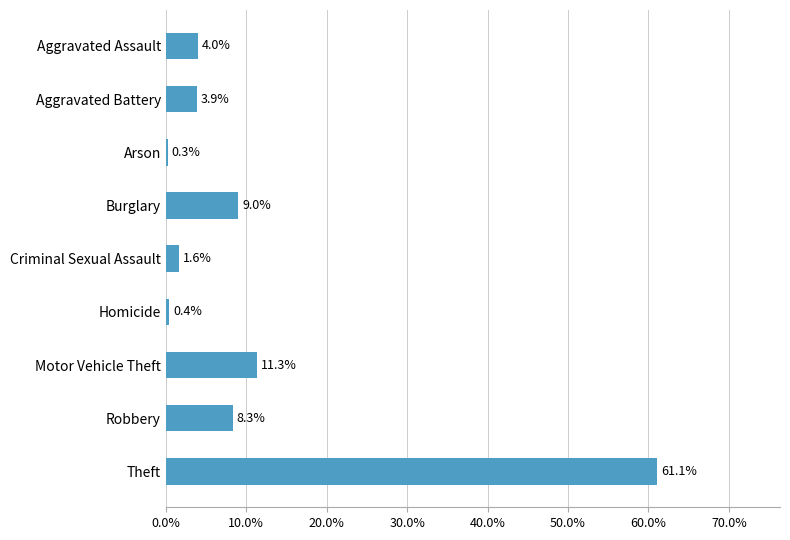

Where is the data nearest to the value 0?

Arson